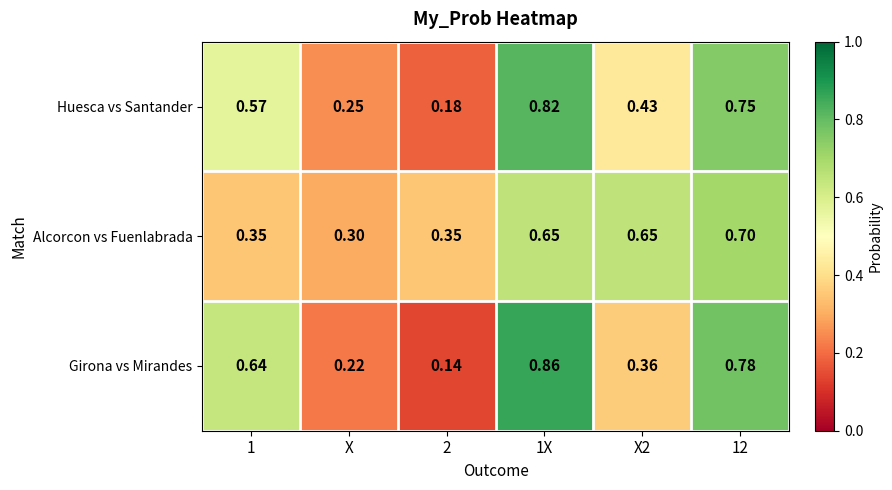

Is the value of Girona vs Mirandes at X greater than the value of Alcorcon vs Fuenlabrada at X?

No